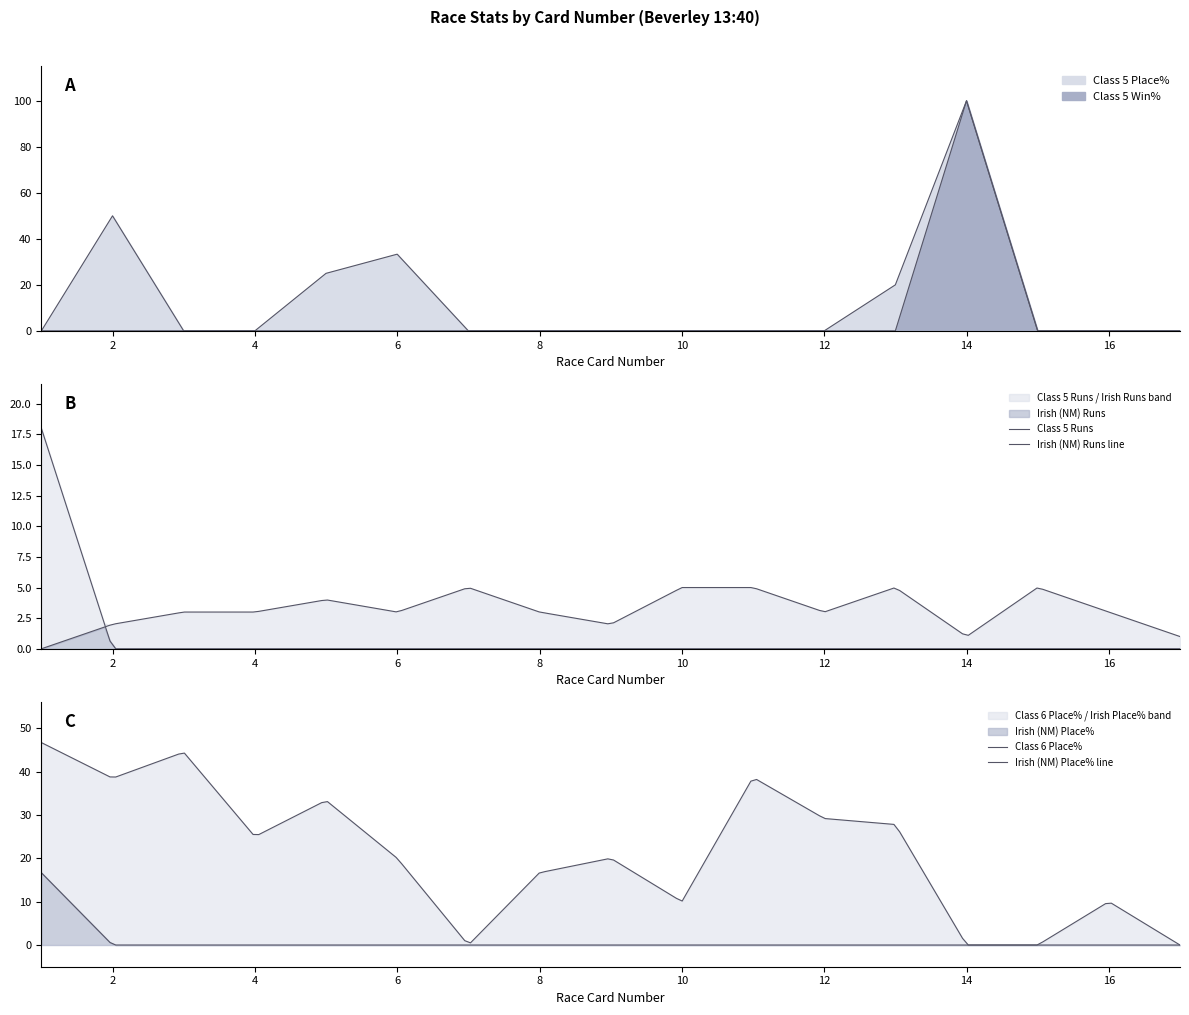

Is it true that Irish (NM) Place% equals -5.3 at 10?

False